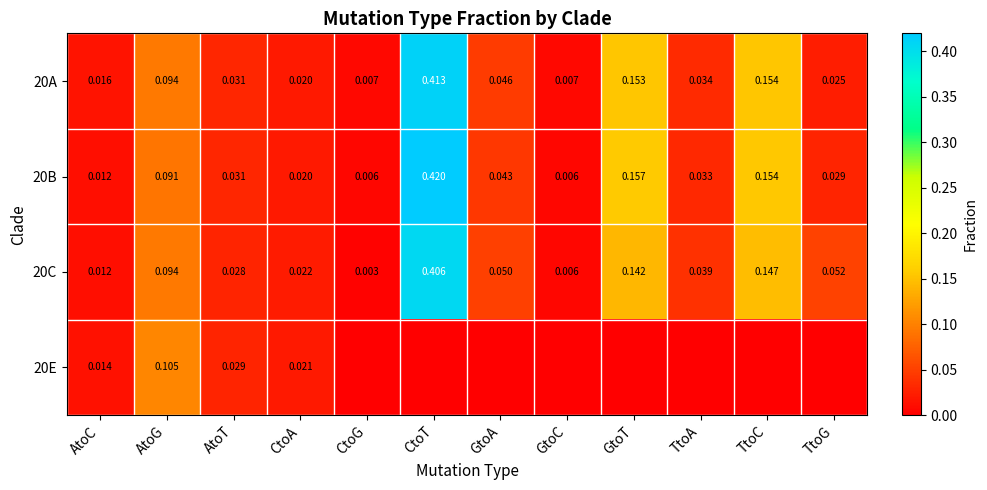

What is the total value across all series at CtoA?

0.1